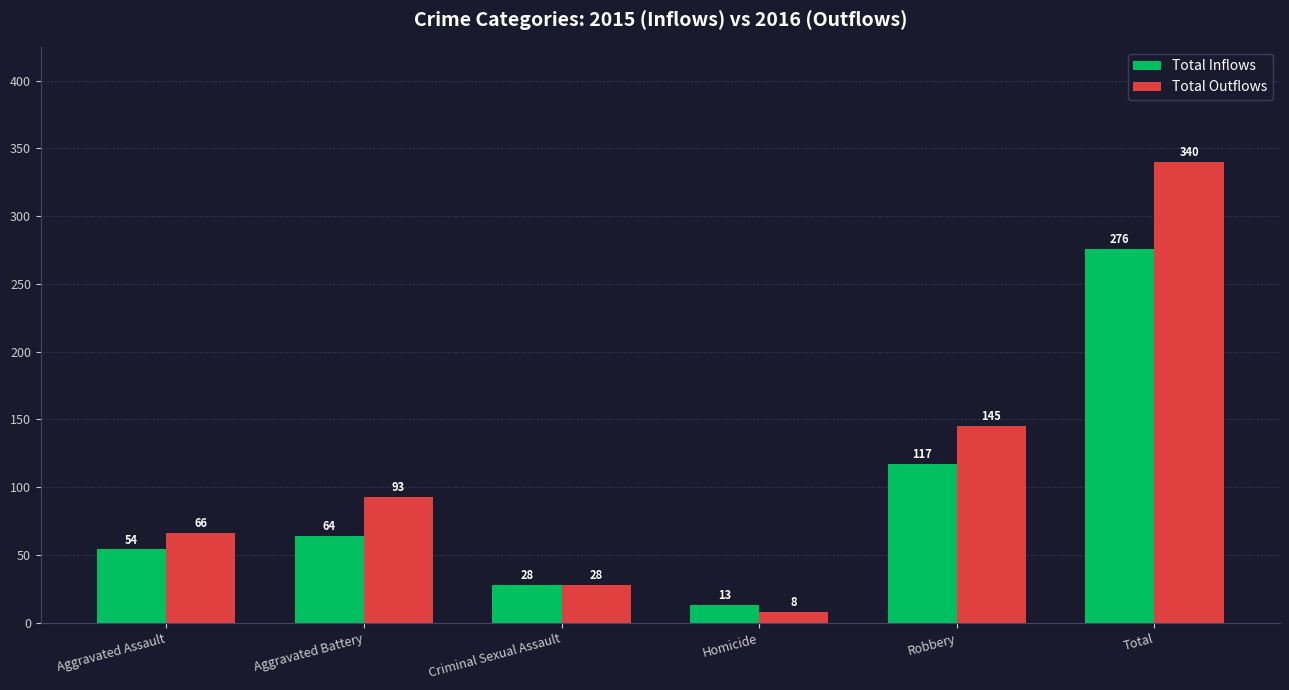

What is the spread (max minus min) of values at Homicide?

5